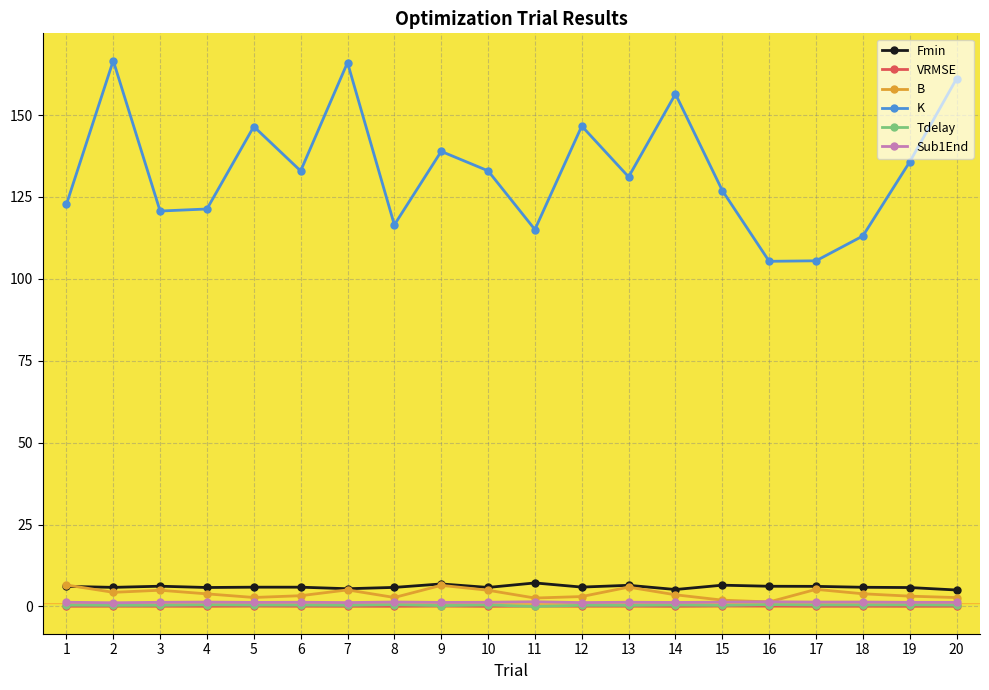

The value of K at 20 is 161.1. True or false?

True